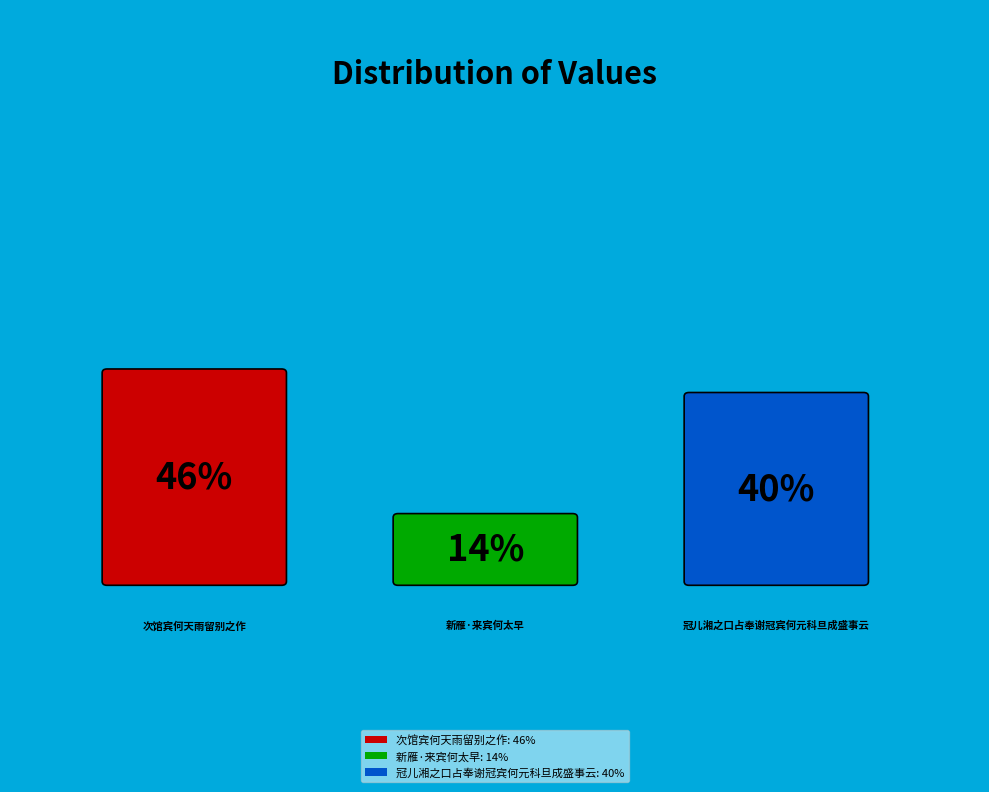

To the nearest percent, what percentage of the pie is 新雁·来宾何太早?

14%